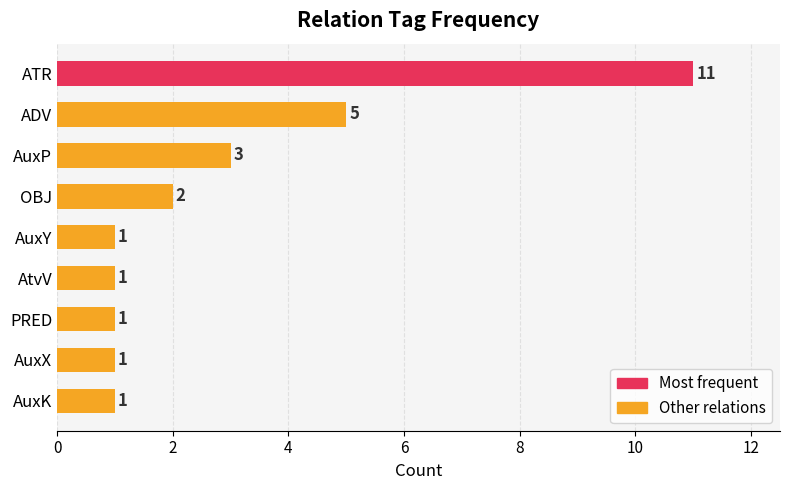

What is the change in value from AuxY to OBJ?

+1